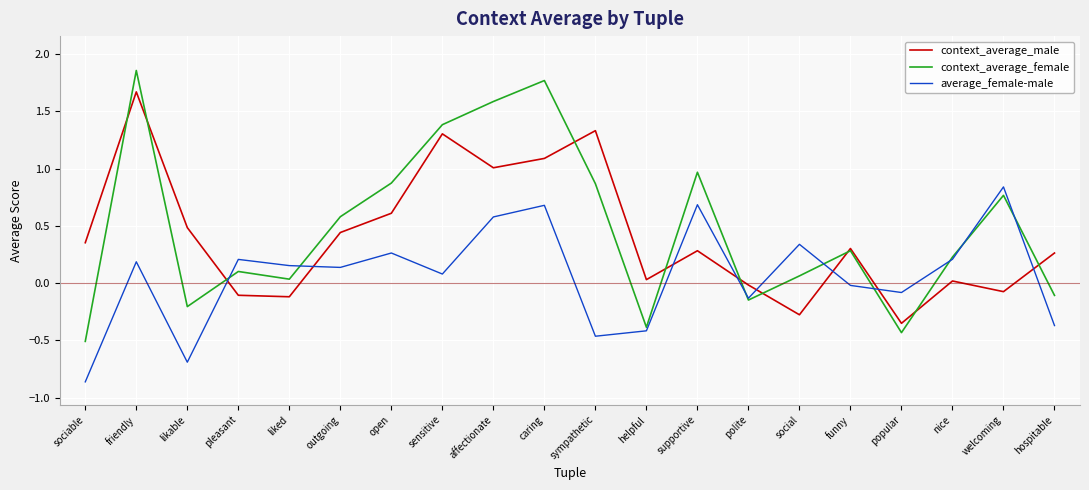

Where is the first local maximum for context_average_male?

friendly